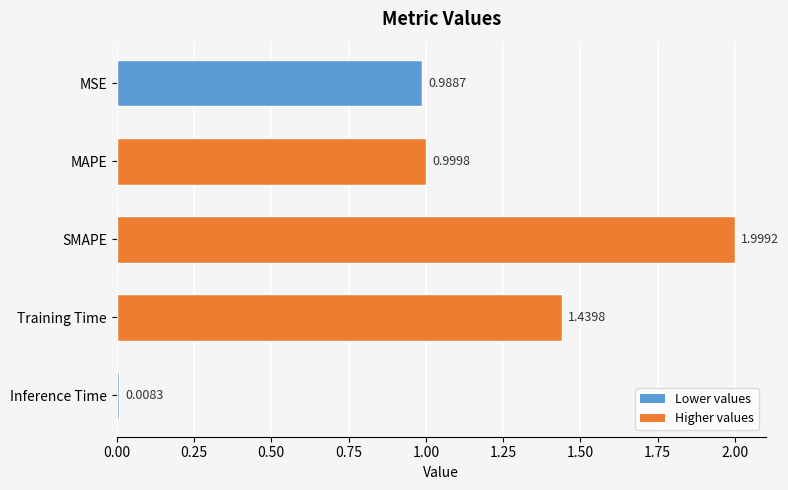

What is the change in value from Training Time to Inference Time?

-1.4